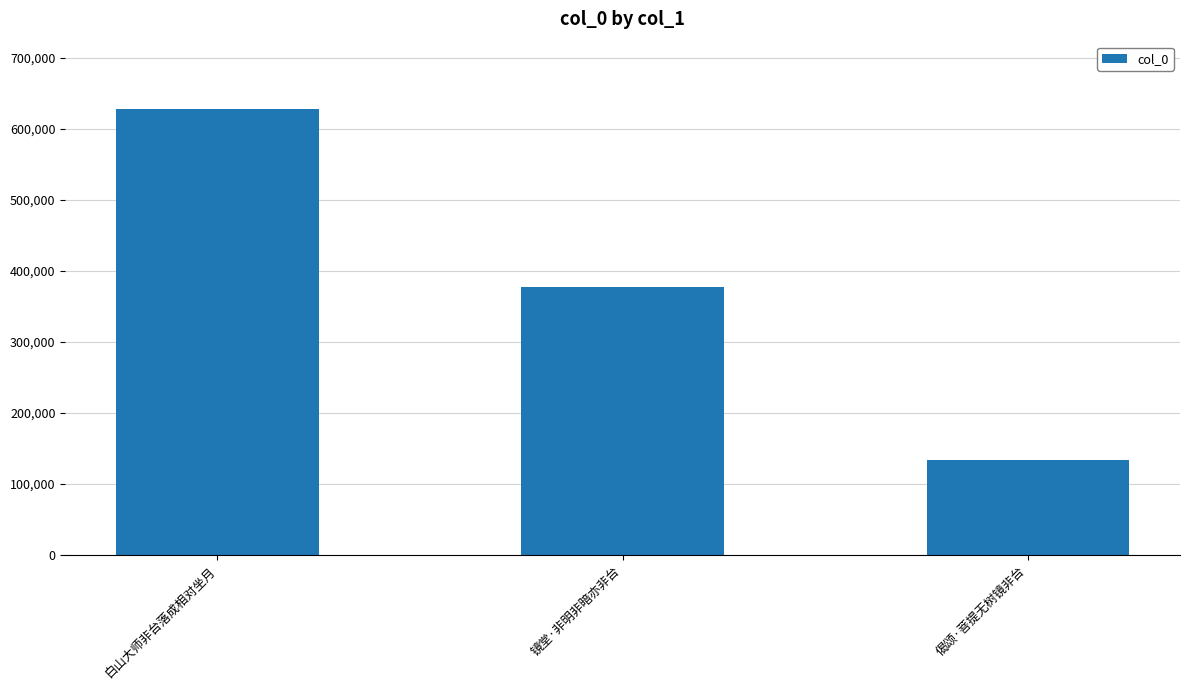

What position from the left is 偈颂·菩提无树镜非台?

3